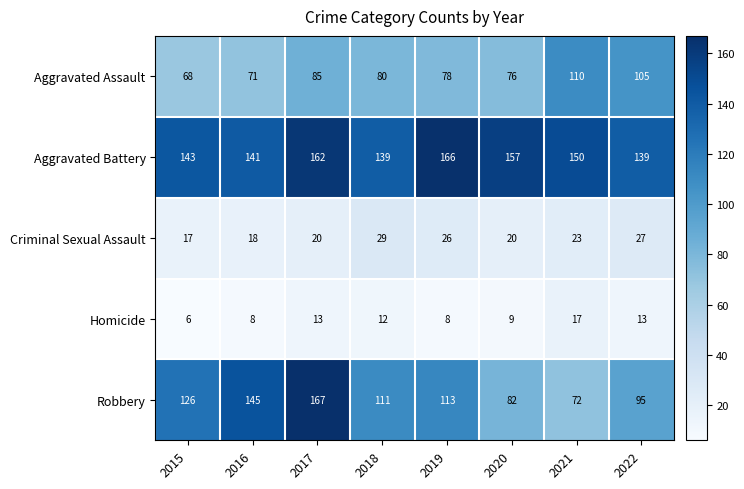

What is the total value across all series at 2015?

360